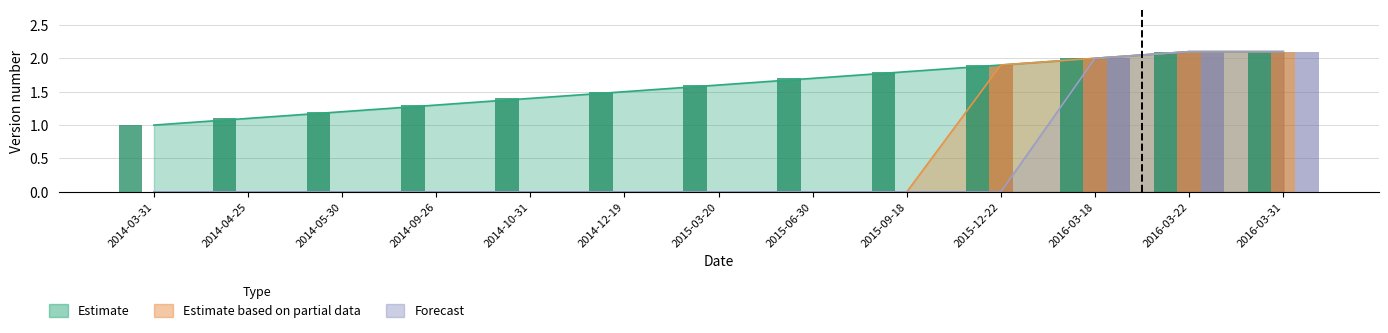

Reading left to right, transcribe all the data shown in this chart.

Estimate: 1.0	1.1	1.2	1.3	1.4	1.5	1.6	1.7	1.8	1.9	2.0	2.1	2.1
Estimate based on partial data: 0.0	0.0	0.0	0.0	0.0	0.0	0.0	0.0	0.0	1.9	2.0	2.1	2.1
Forecast: 0.0	0.0	0.0	0.0	0.0	0.0	0.0	0.0	0.0	0.0	2.0	2.1	2.1